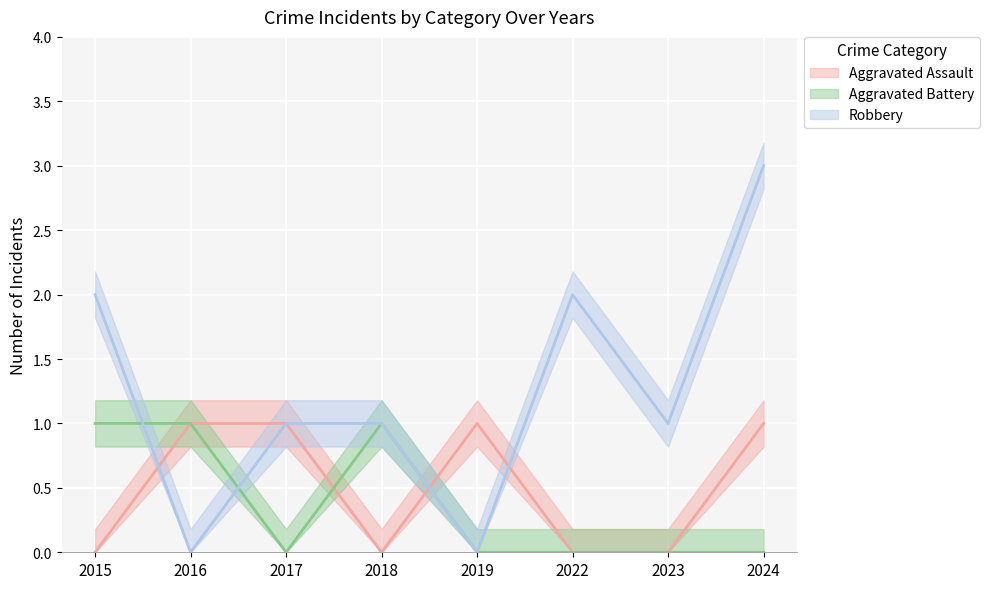

Where is the first local minimum for Aggravated Battery?

2017